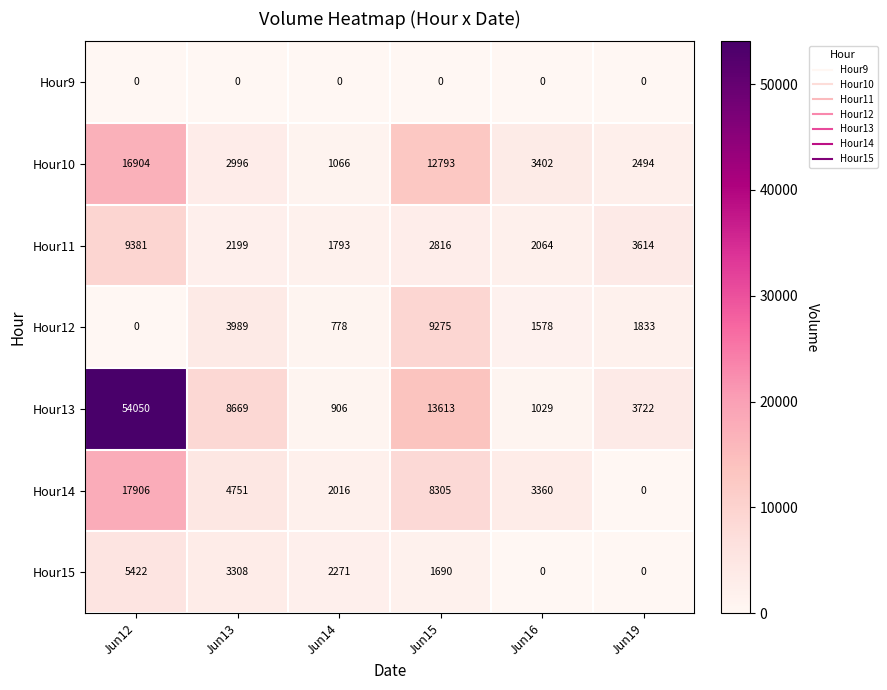

What is the difference between the maximum and second lowest values in the Hour12 series?

8497